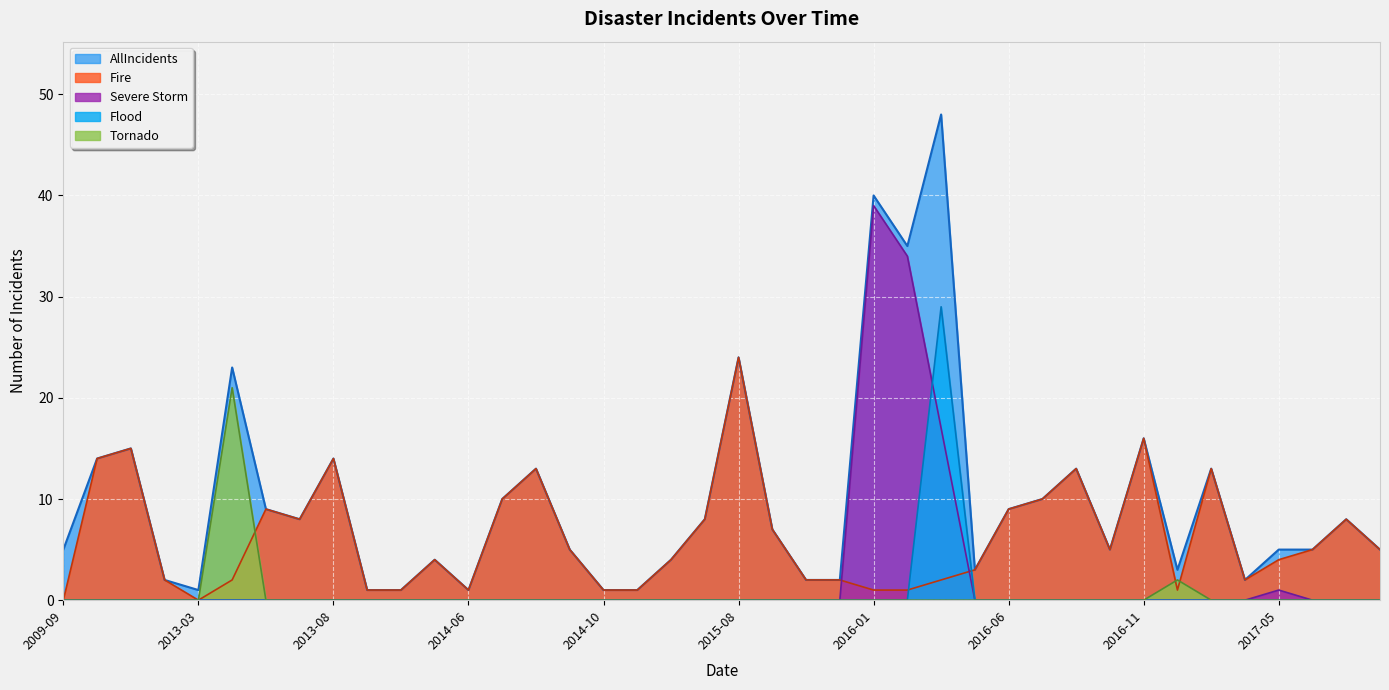

What is the average value of the Tornado series?

1